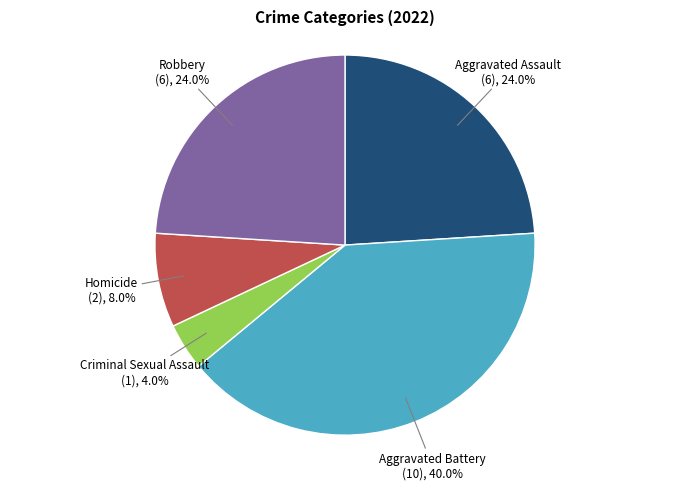

Is there any slice that represents more than half of the pie?

No